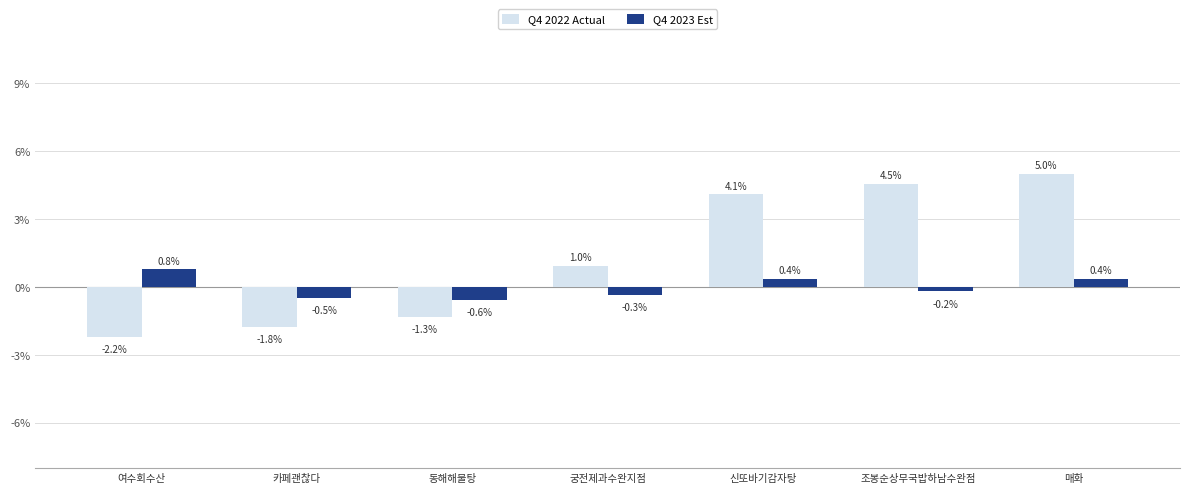

Is it true that Q4 2023 Est equals 0.4 at 신또바기감자탕?

True